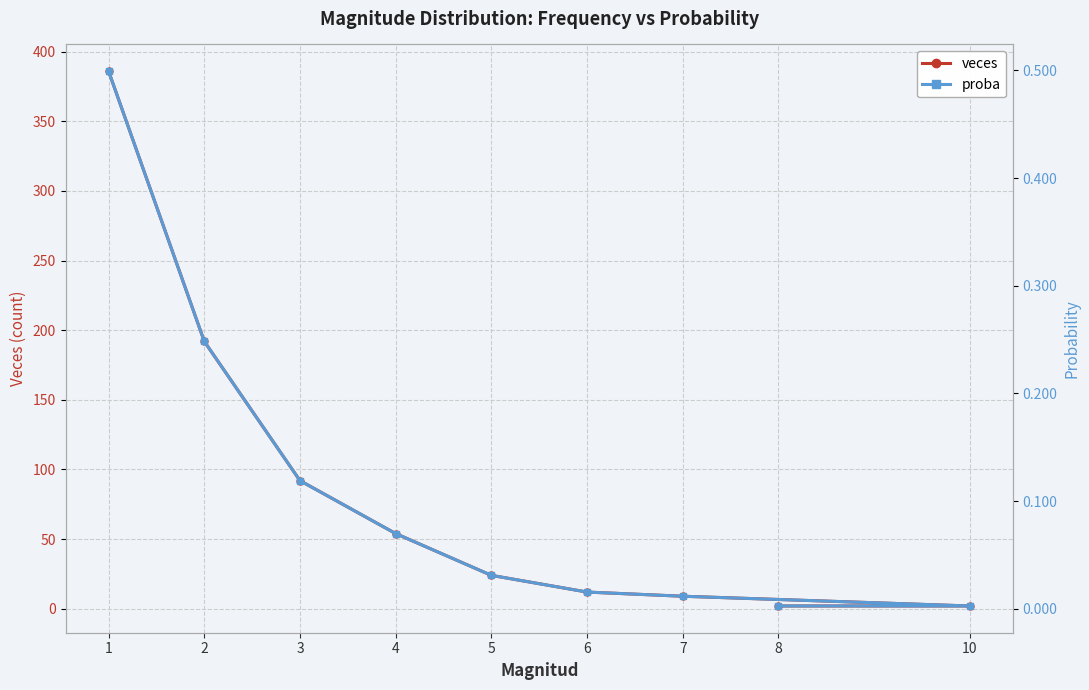

What is the difference between the second highest and second lowest values in the proba series?

0.2